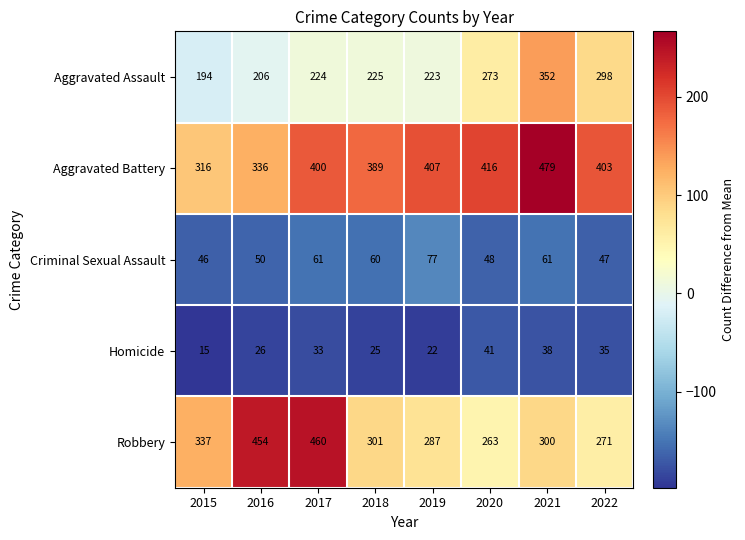

At which label does Robbery reach its minimum?

2020